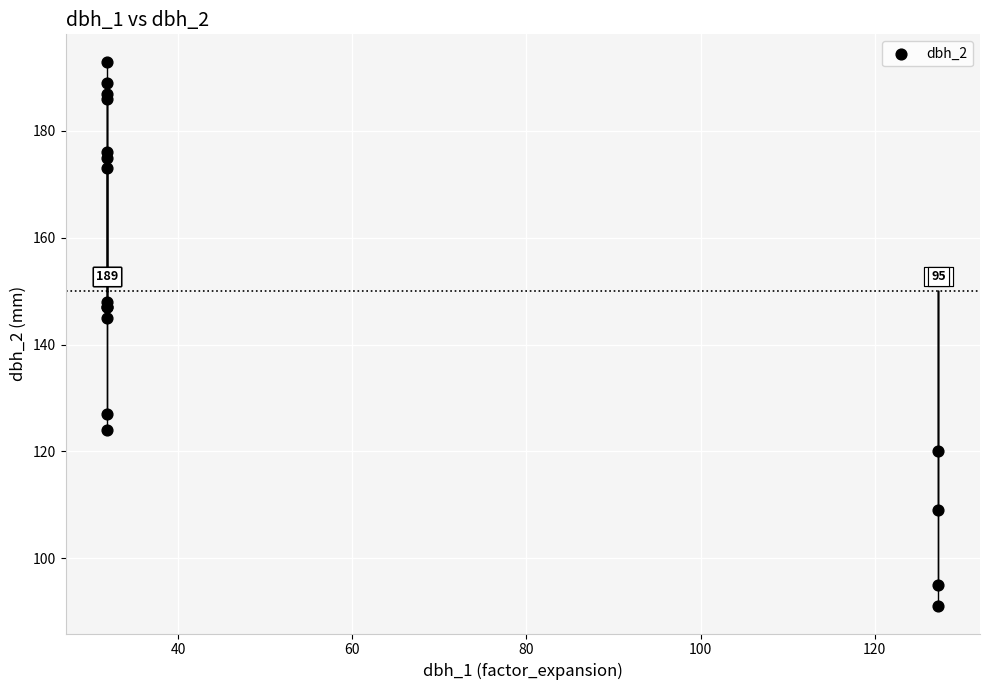

What Y value in the scatter plot is closest to 142?

145